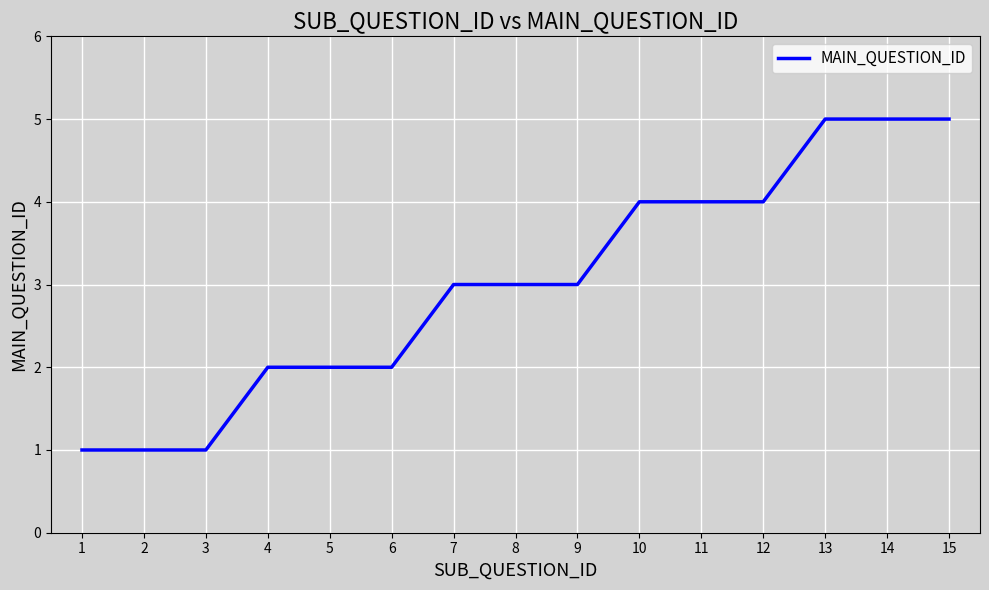

Does the chart display data point markers on the line(s)?

No